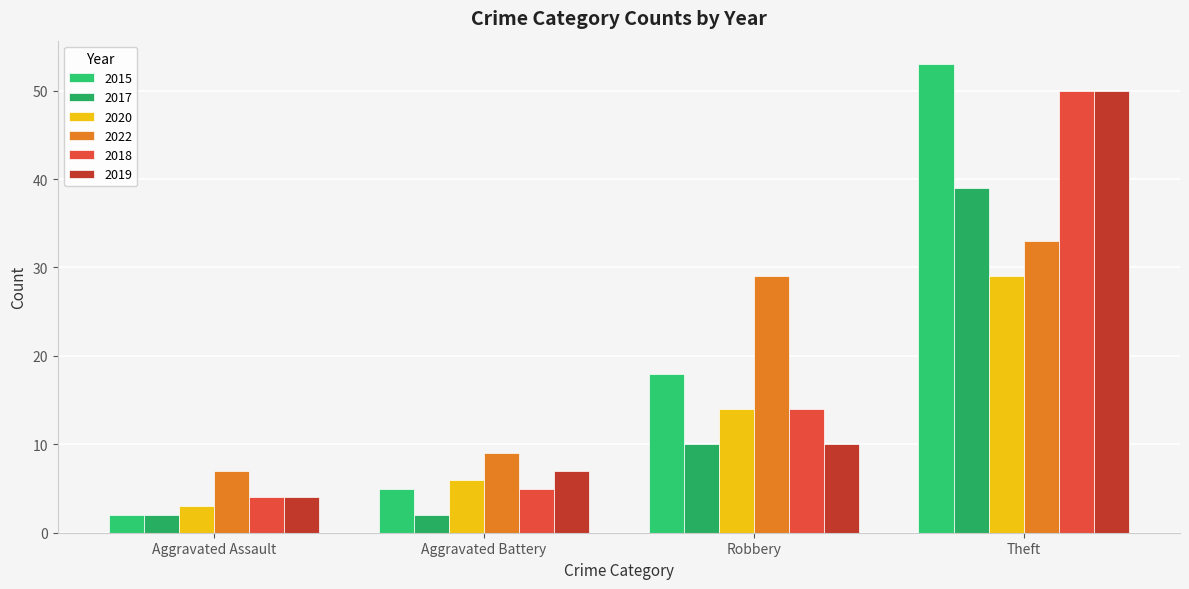

What is the total value across all series at Aggravated Battery?

34